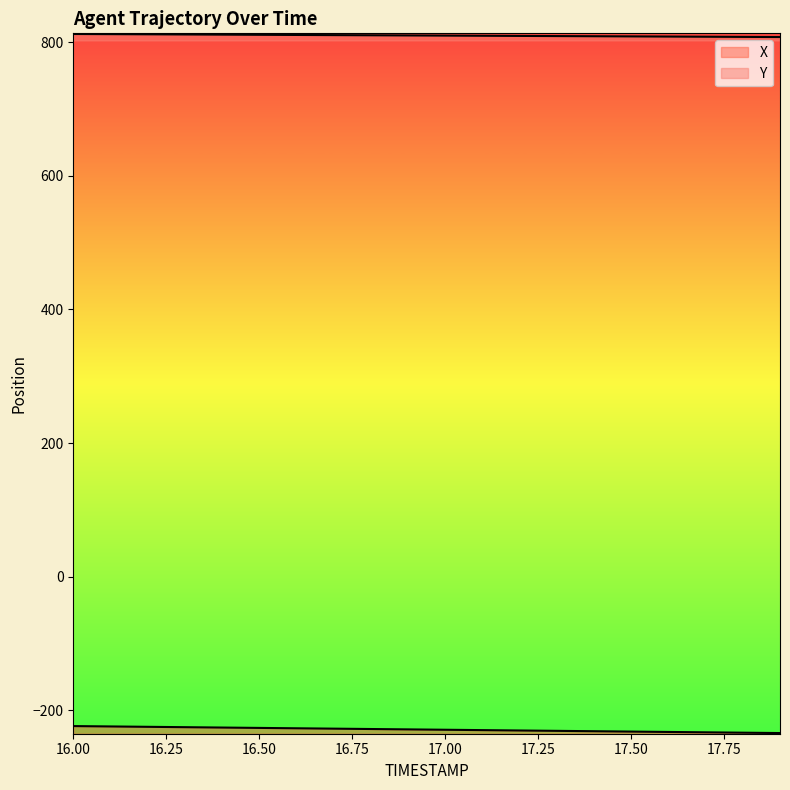

What is the label of the 19th point from the left?

17.8